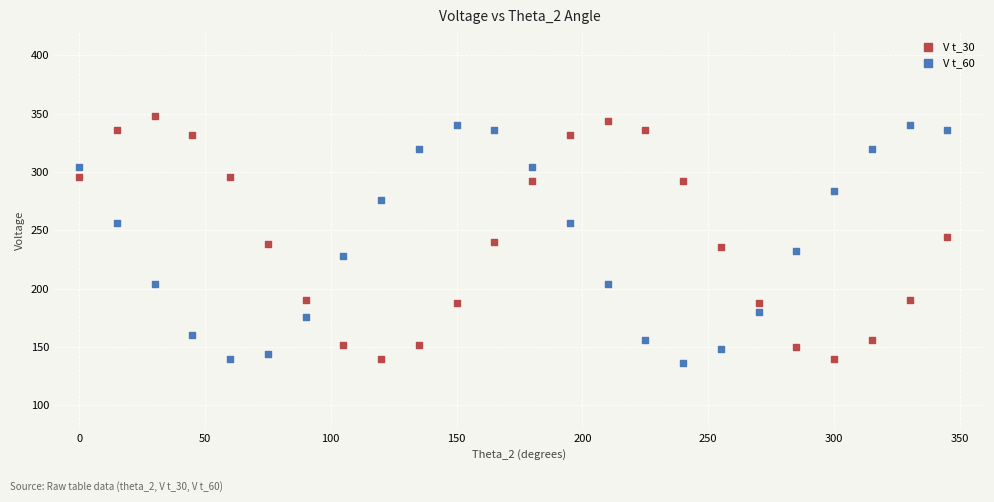

Across all data points, what is the range of Y values (max minus min)?

212